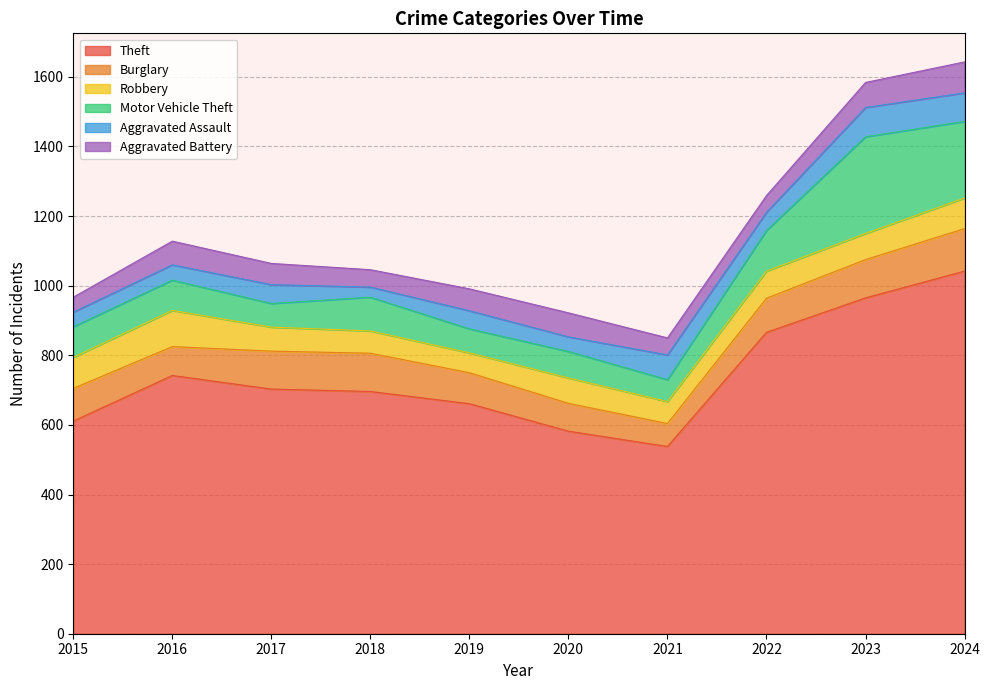

Rank the series at 2022 from lowest to highest value.

Aggravated Battery, Aggravated Assault, Robbery, Burglary, Motor Vehicle Theft, Theft